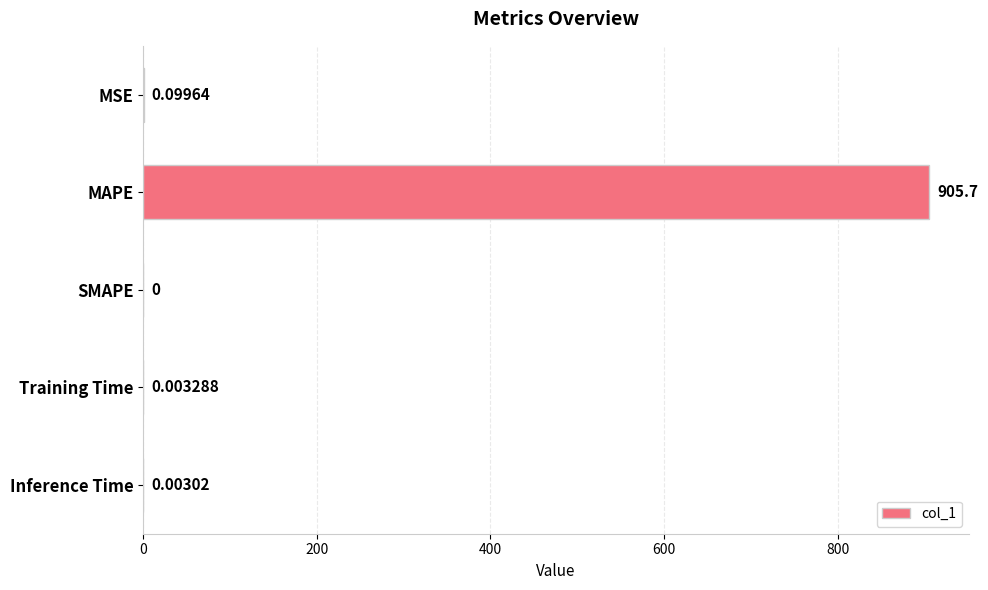

Which label corresponds to the largest value in the chart?

MAPE